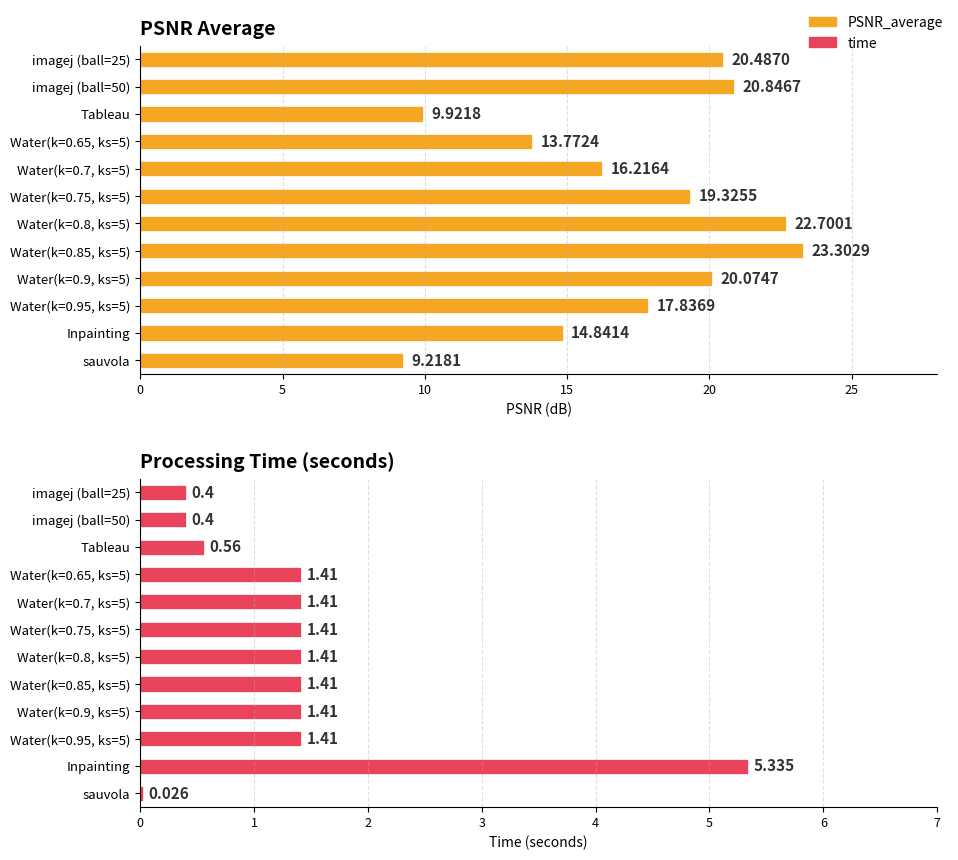

What is the spread (max minus min) of values at imagej (ball=25)?

20.1